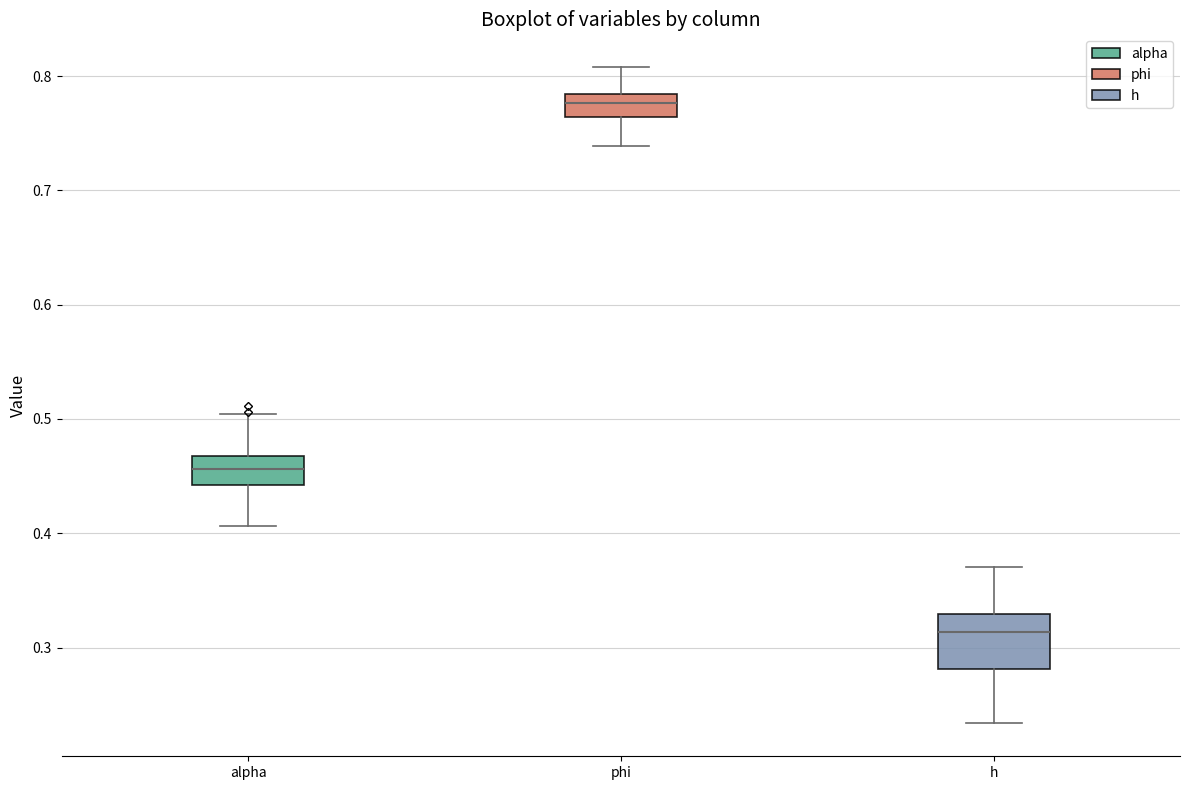

Where is the upper edge of the box for phi on the y-axis? The values are not printed on the chart, so give them approximately, as read against the axis.

0.78